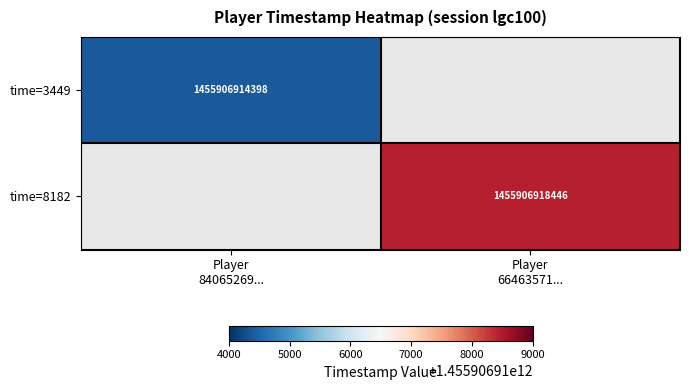

The value of time=3449 at Player 66463571... is 0. True or false?

True